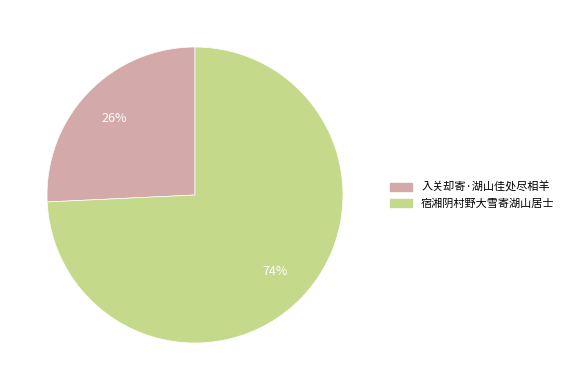

To the nearest percent, what is the average slice percentage?

50%